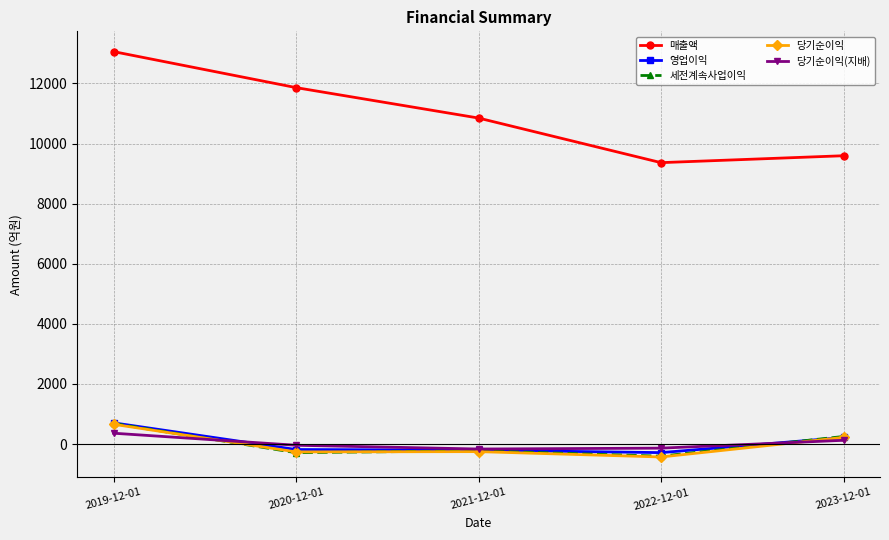

Between 2019-12-01 and 2021-12-01, which series saw the biggest shift?

매출액